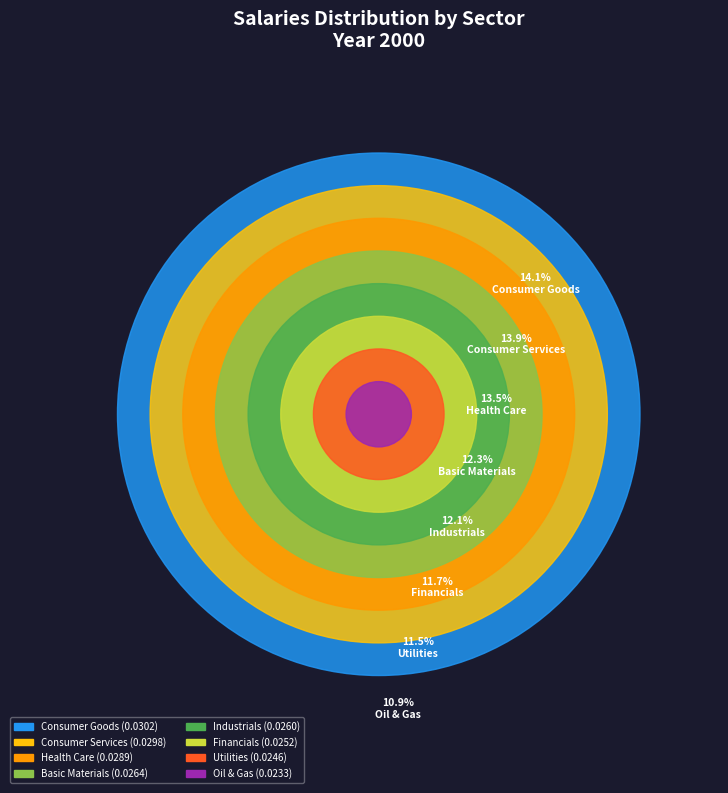

Is it true that Health Care is 13% of the pie?

True